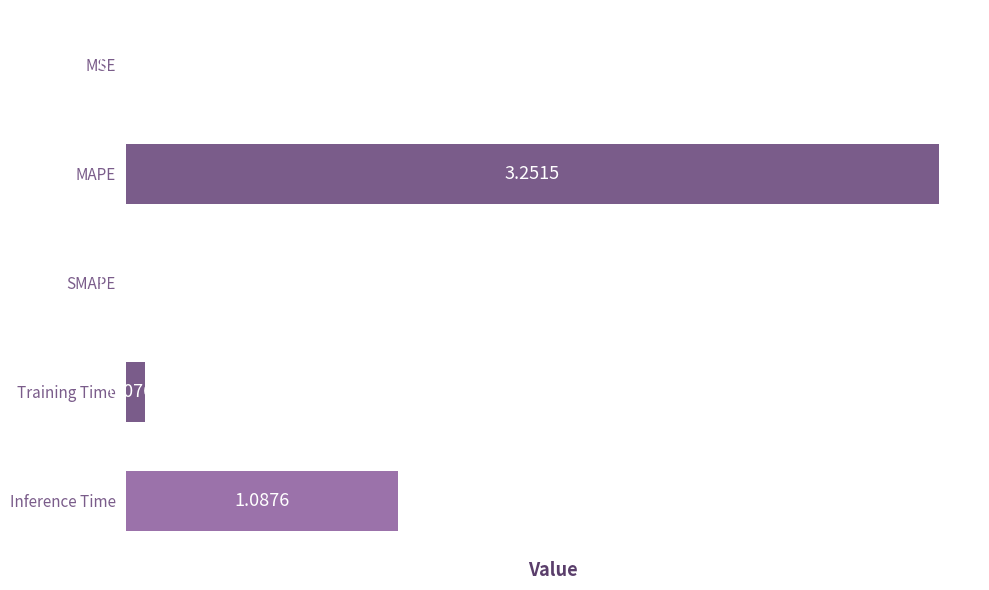

What is the change in value from MSE to MAPE?

+3.3